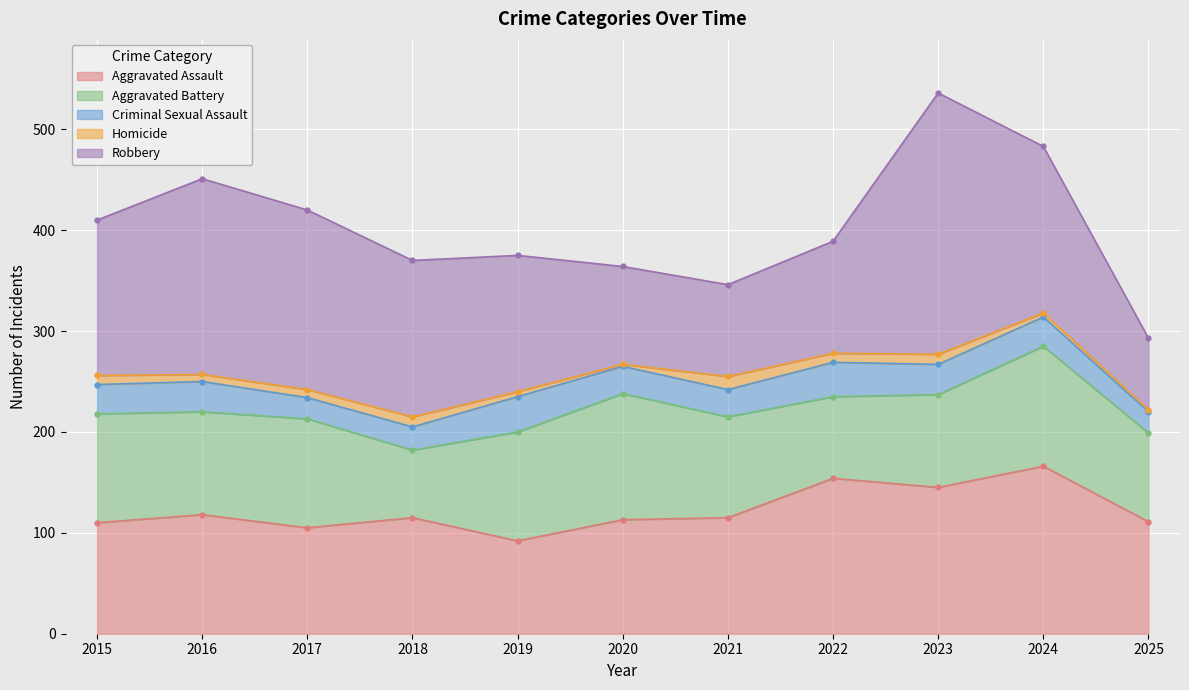

How many distinct data groups are displayed?

5